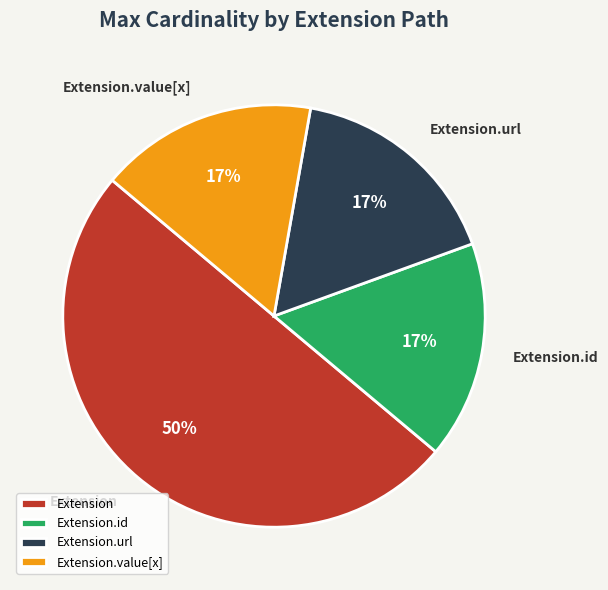

Which slice is the largest?

Extension